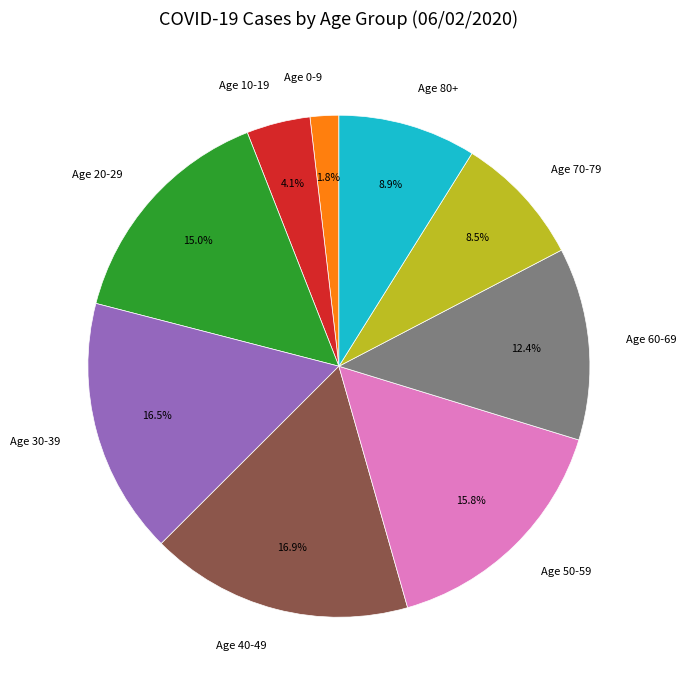

Between Age 10-19 and Age 70-79, which is larger?

Age 70-79